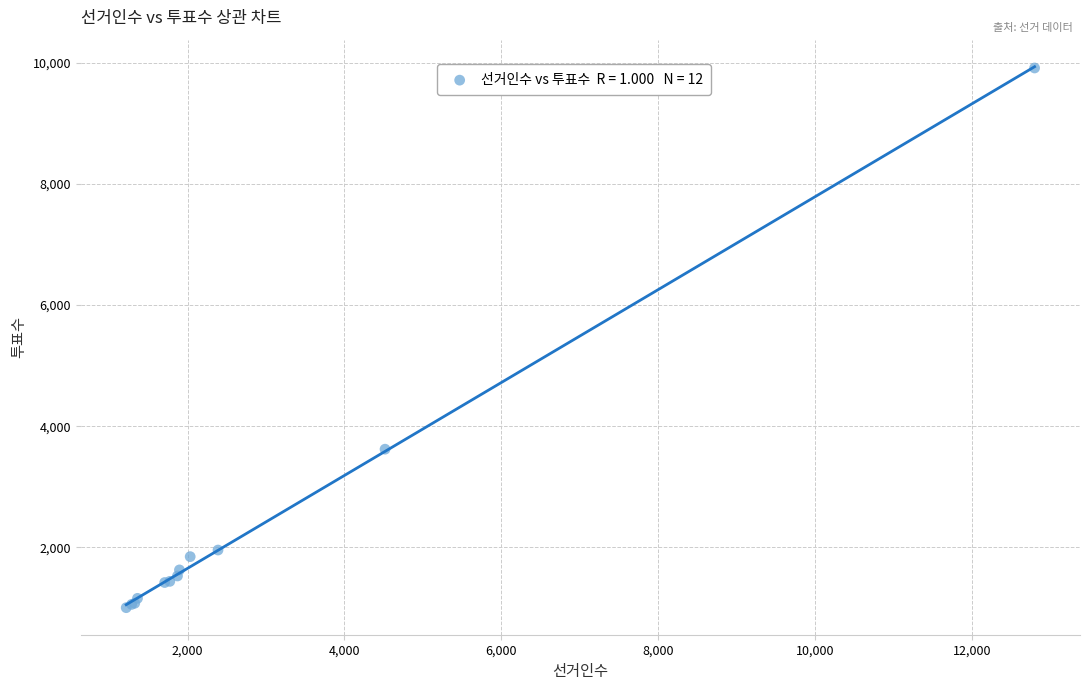

What Y value in the scatter plot is closest to 5458?

3621